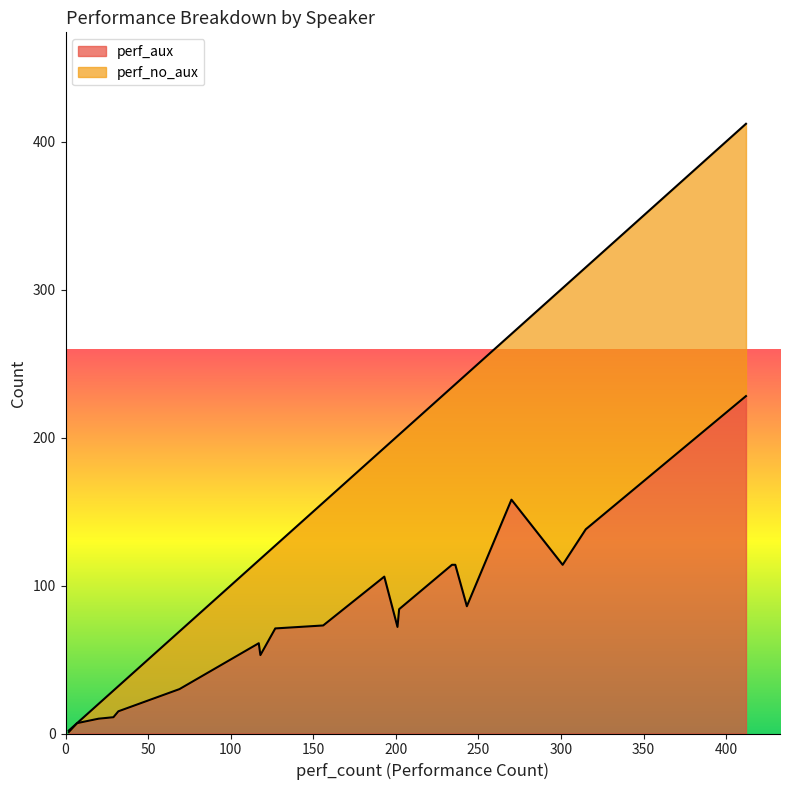

How many series are shown in this chart?

2